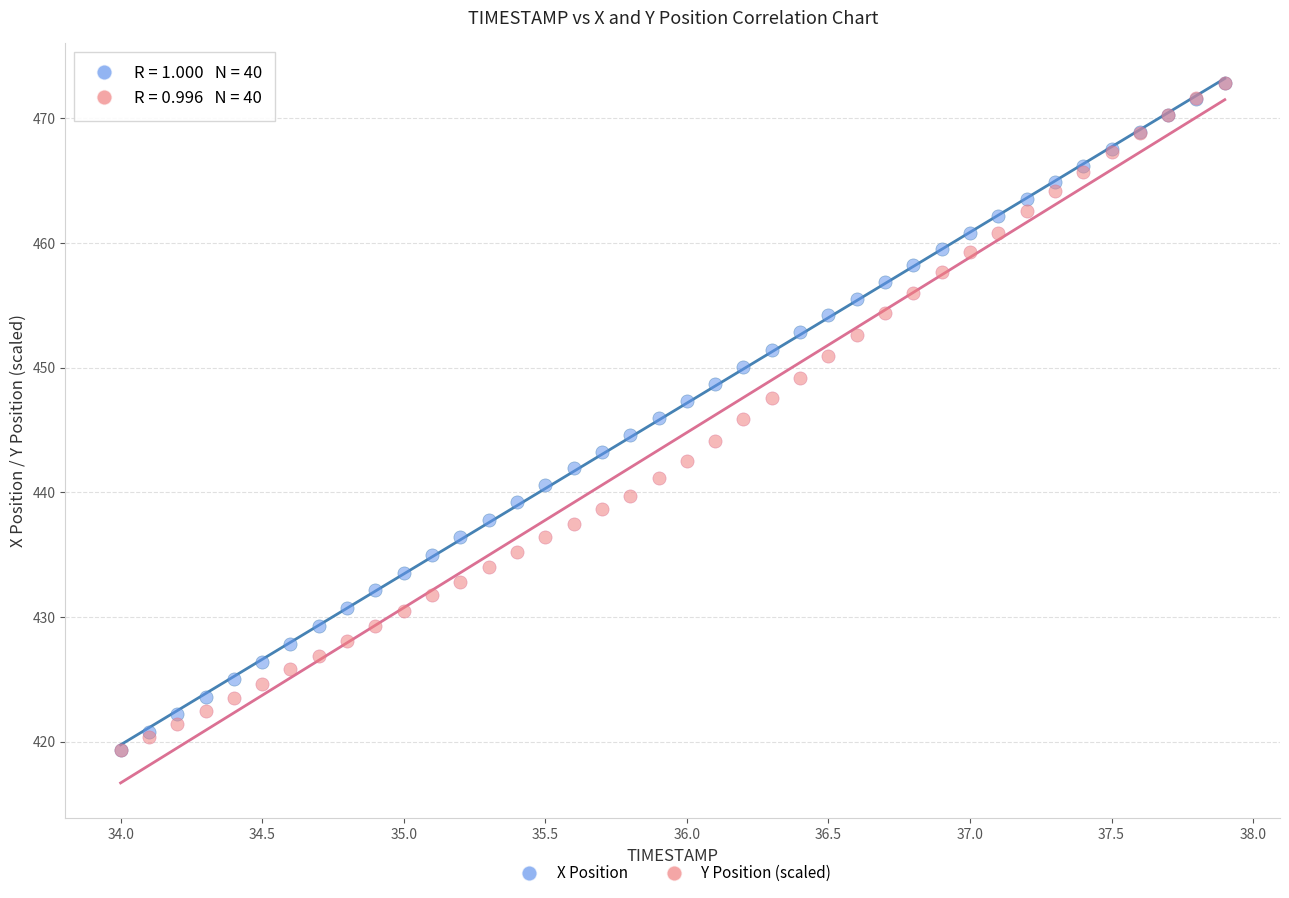

What are all the series names shown in the legend?

X Position, Y Position (scaled)